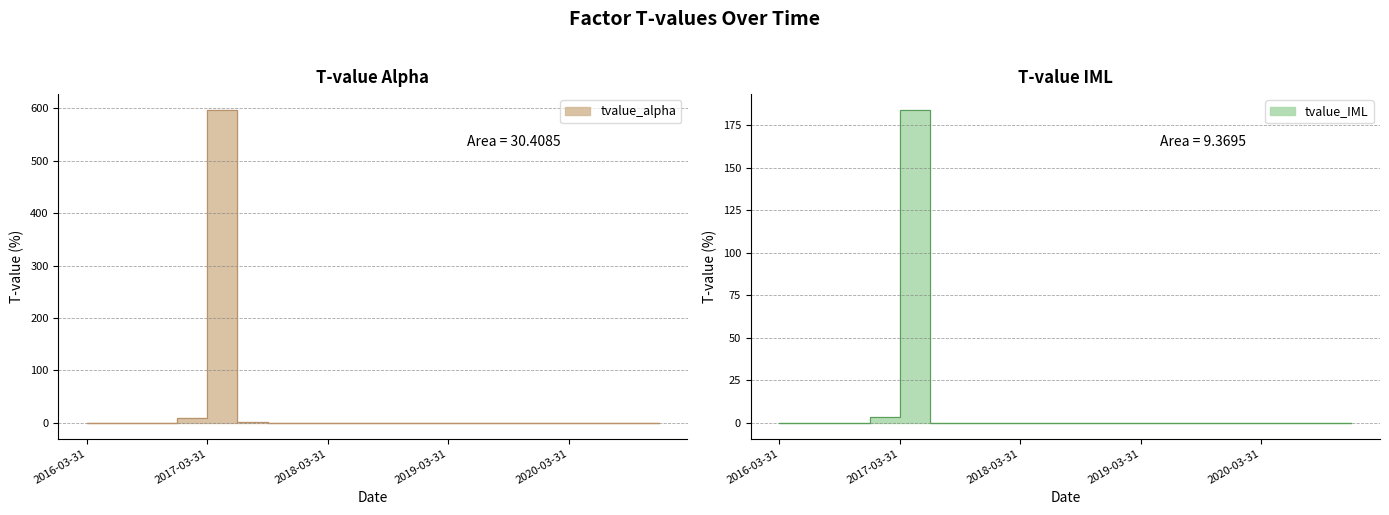

At which label is tvalue_alpha closest to 298?

2016-12-31